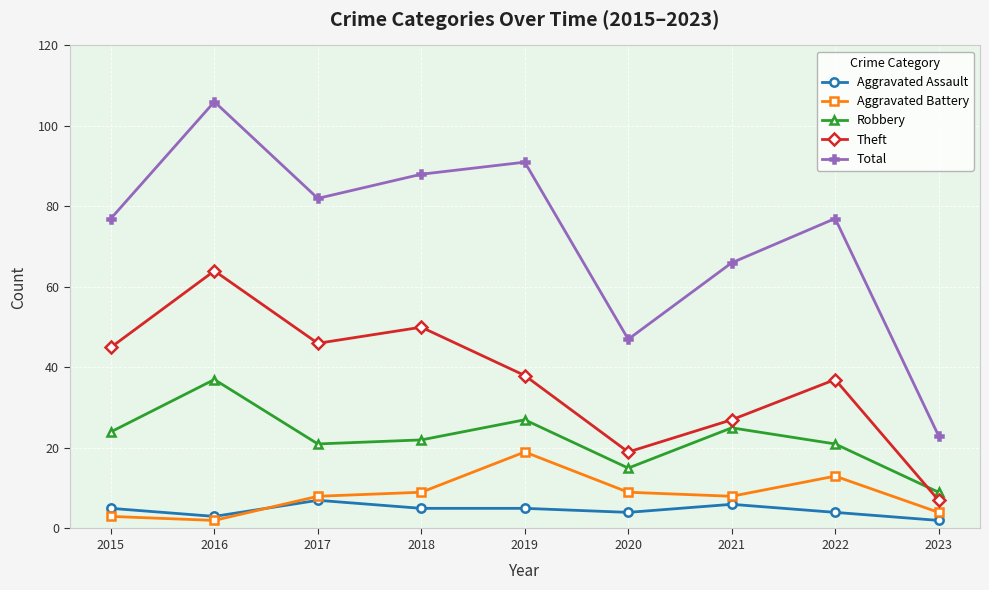

What is the sum of all Robbery values?

201